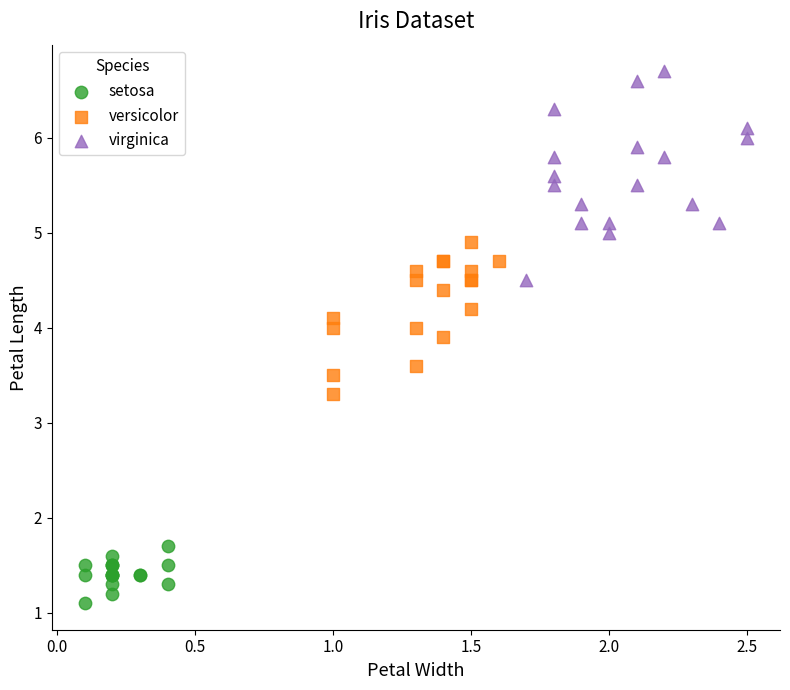

Which series has the widest spread of Y values?

virginica